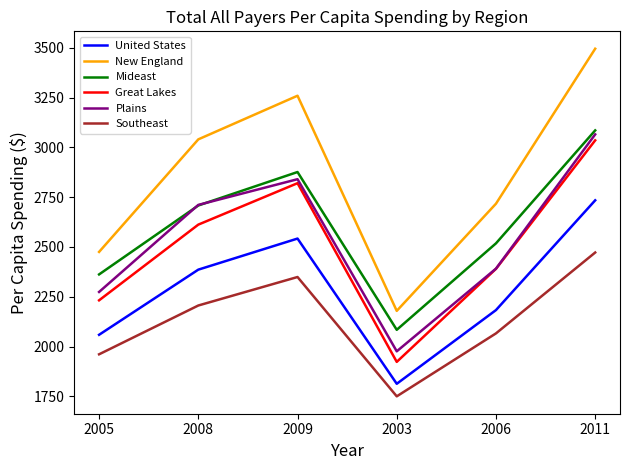

In Great Lakes, how many points are higher than both neighbors (excluding endpoints)?

1